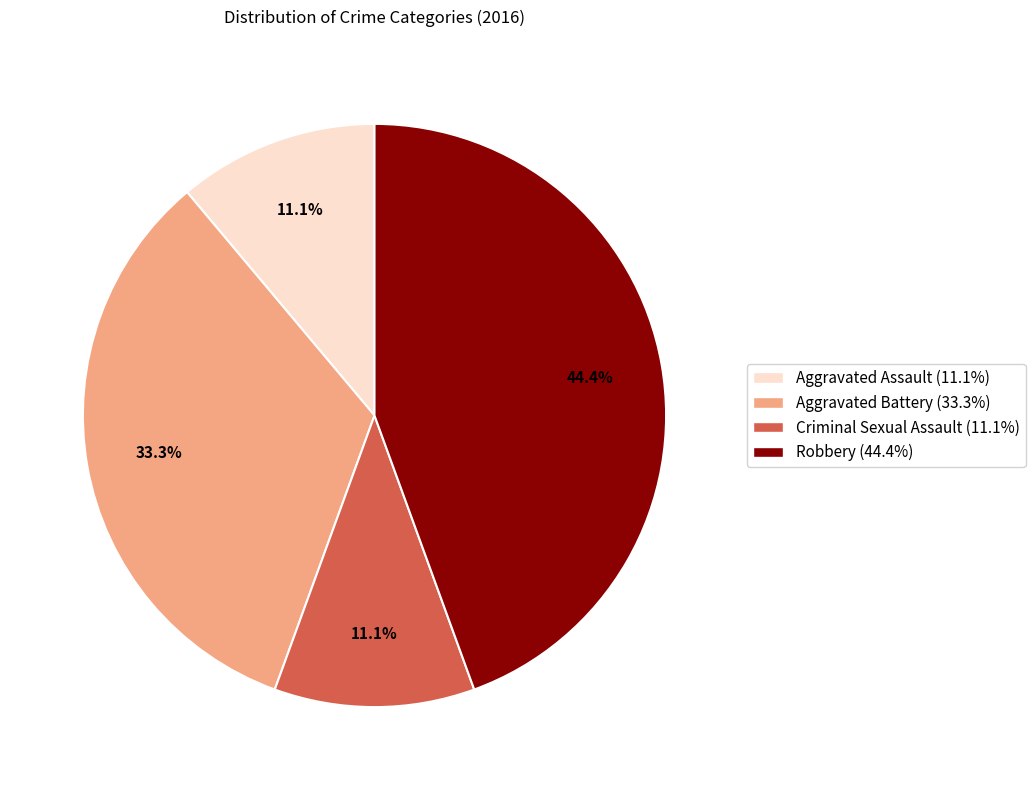

What percentage is the Robbery slice, to the nearest percent?

44%